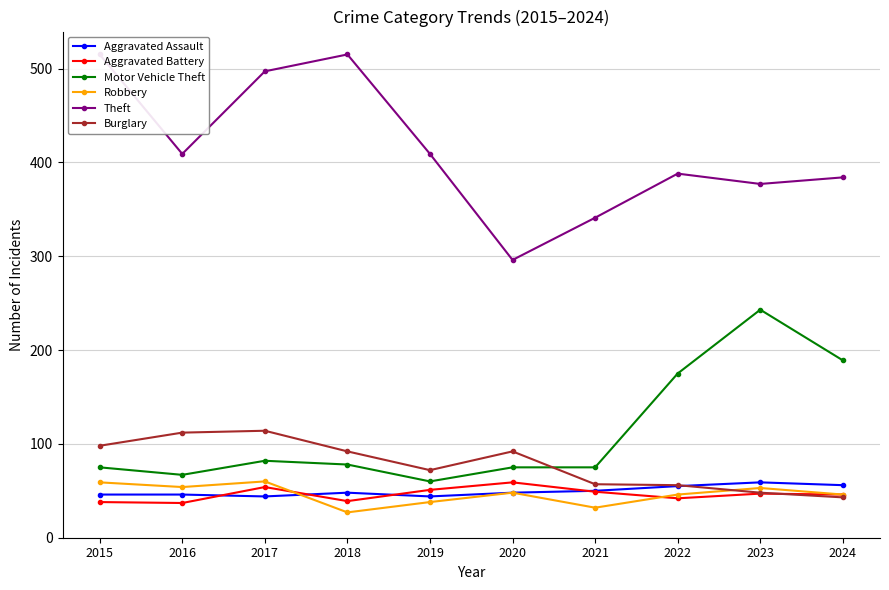

How many lines are shown in the chart?

6